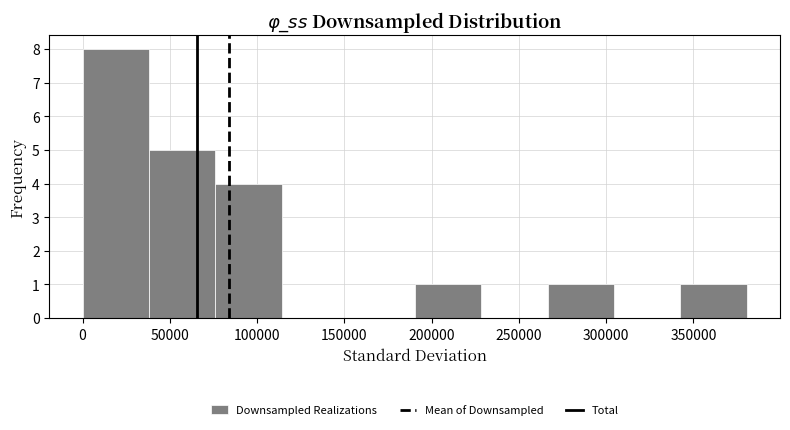

Over which range of the x-axis is the bar tallest?

0 to 40000